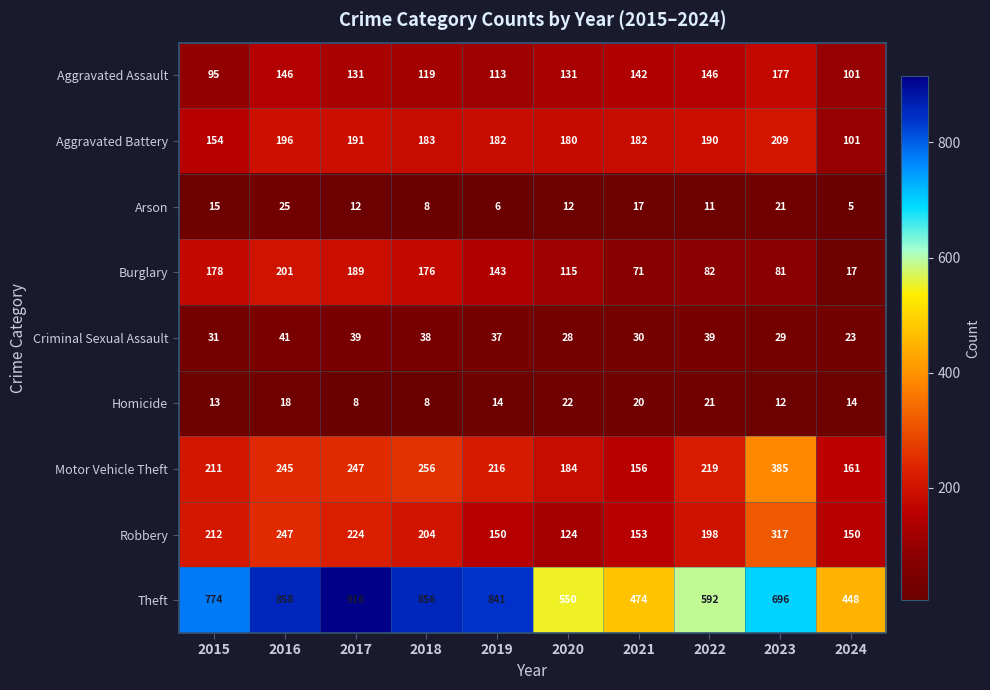

What is the sum of all Aggravated Battery values?

1768